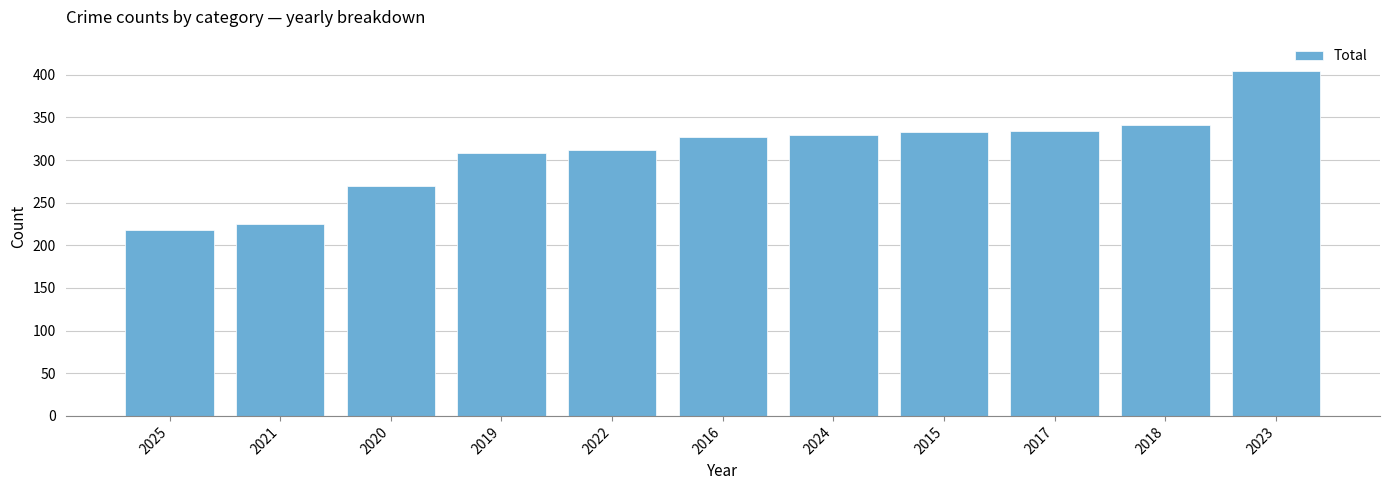

At which category does the chart reach its minimum across all series?

2025